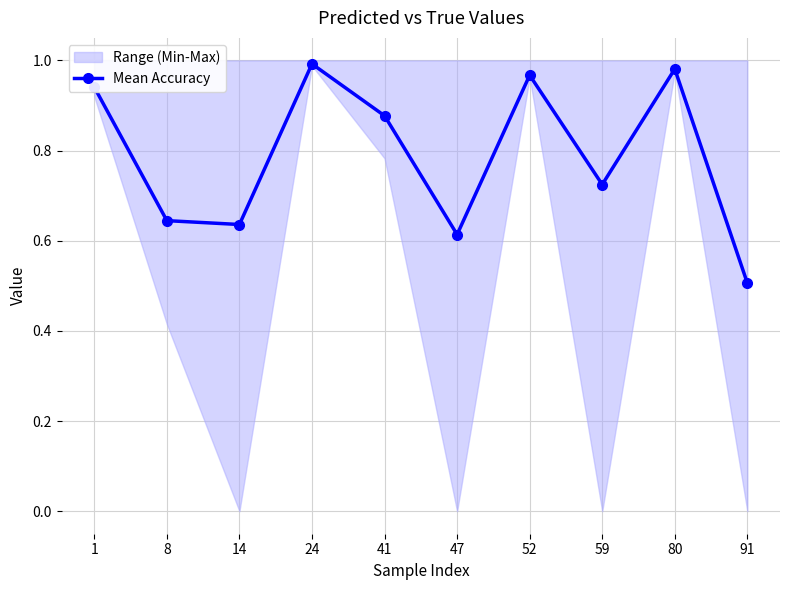

Reading left to right, extract all data points from this chart.

1=0.9	8=0.6	14=0.6	24=1.0	41=0.9	47=0.6	52=1.0	59=0.7	80=1.0	91=0.5